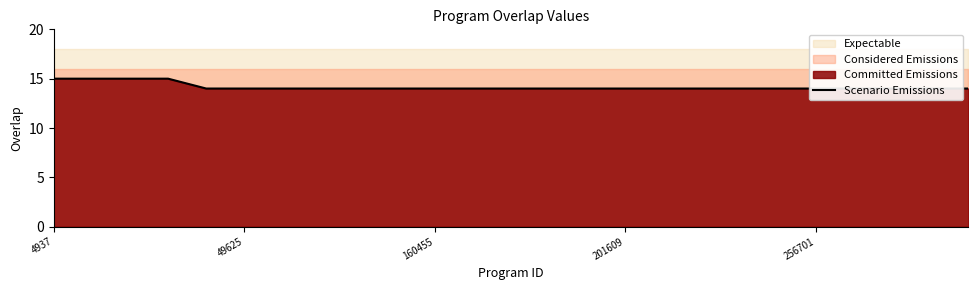

How many lines are shown in the chart?

1